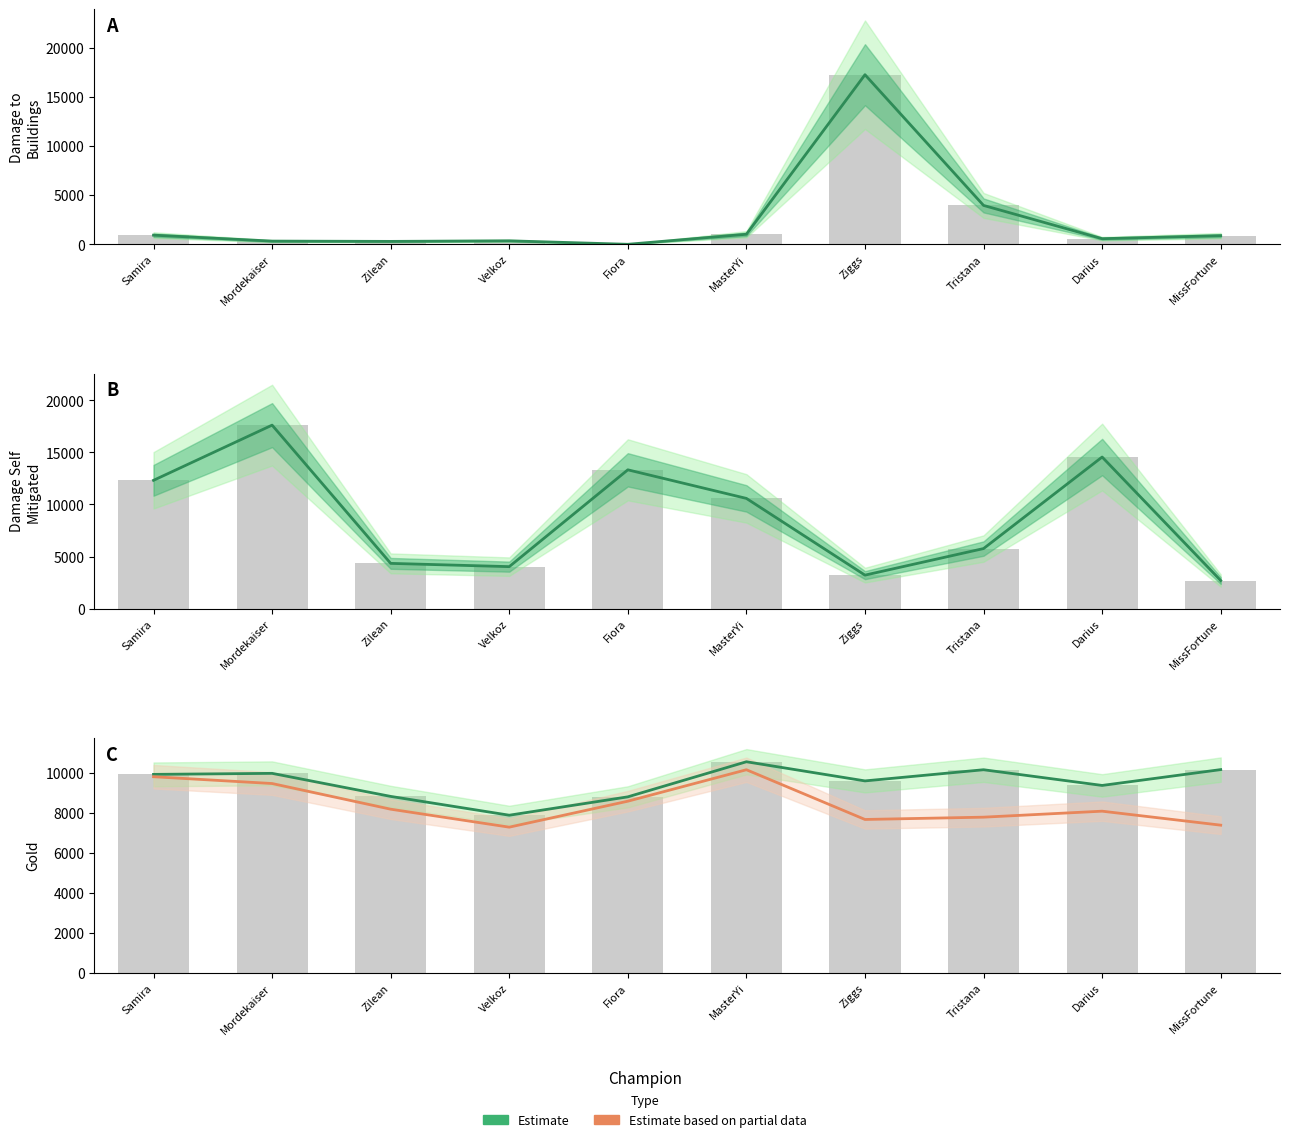

At how many categories does at least one series exceed 15946?

2